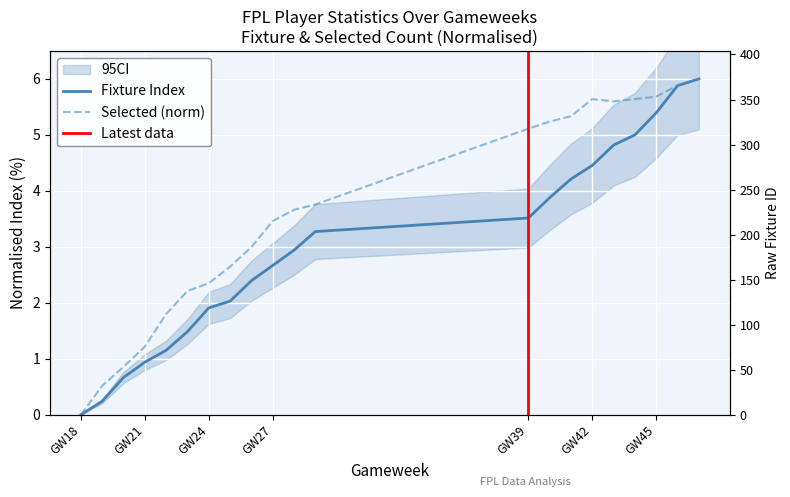

Rank the series at 26 from lowest to highest value.

fixture, selected